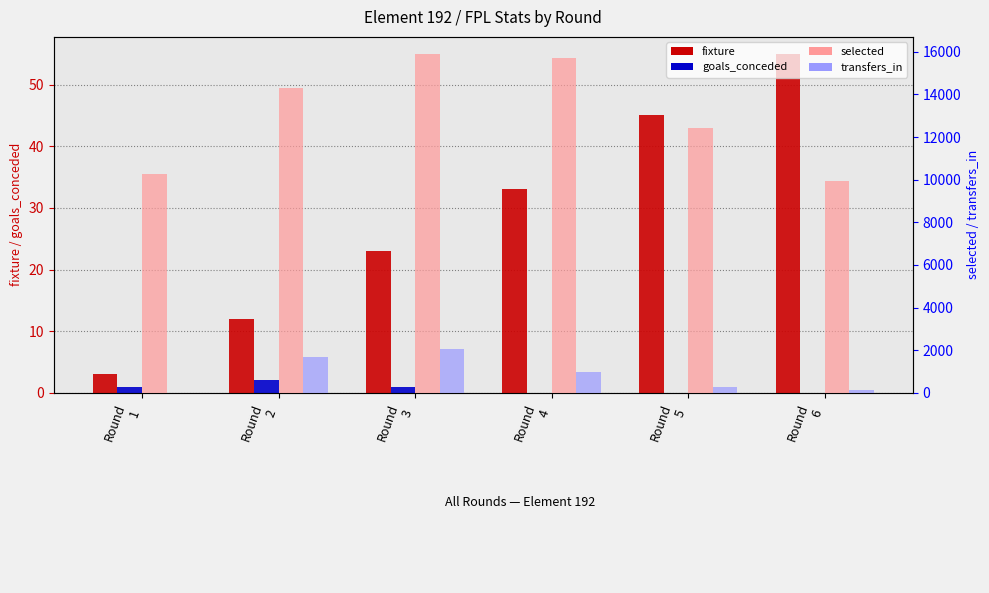

Count the number of data series in this chart.

4